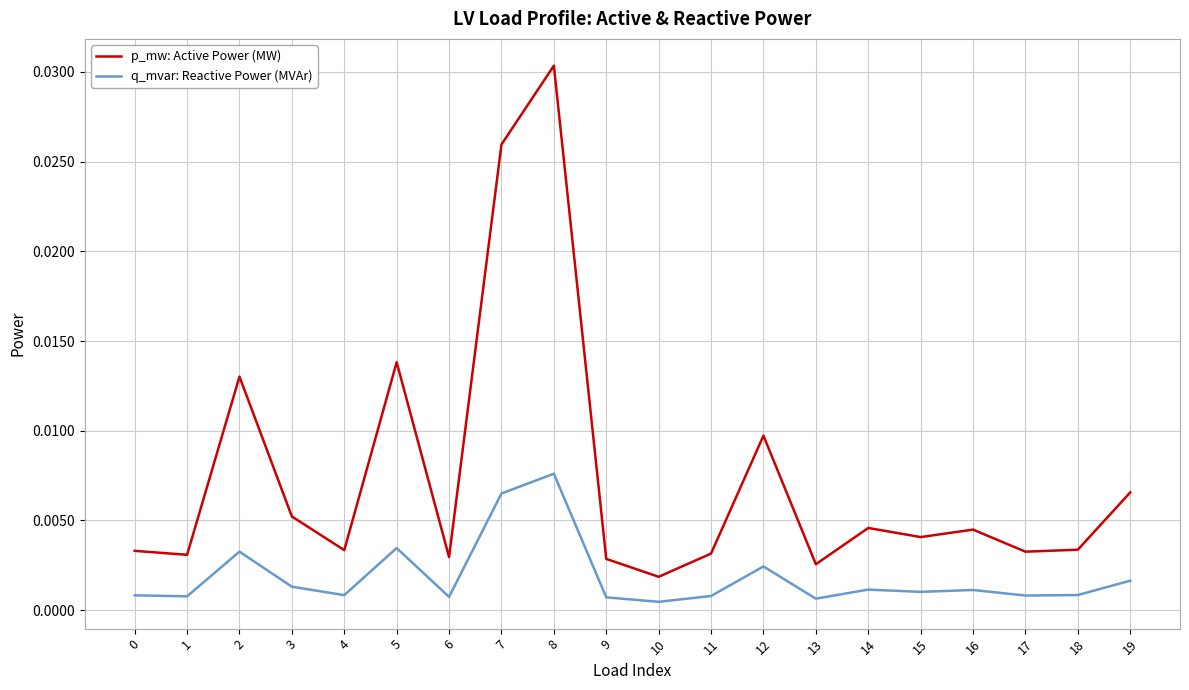

Which category has the lowest value in the p_mw: Active Power (MW) series?

10